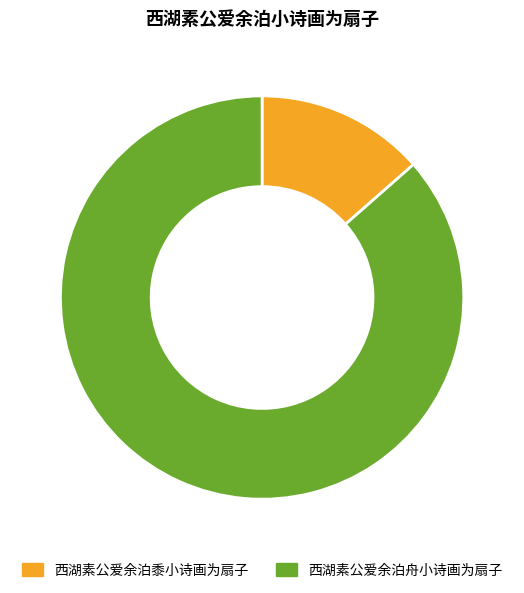

The 西湖素公爱余泊黍小诗画为扇子 slice represents 2% of the pie. True or false?

False